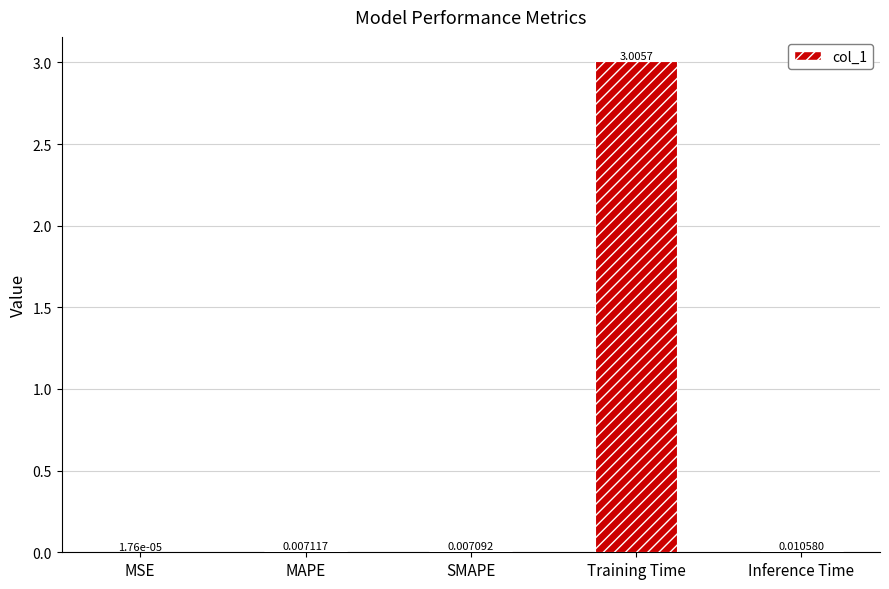

Which label corresponds to the largest value in the chart?

Training Time